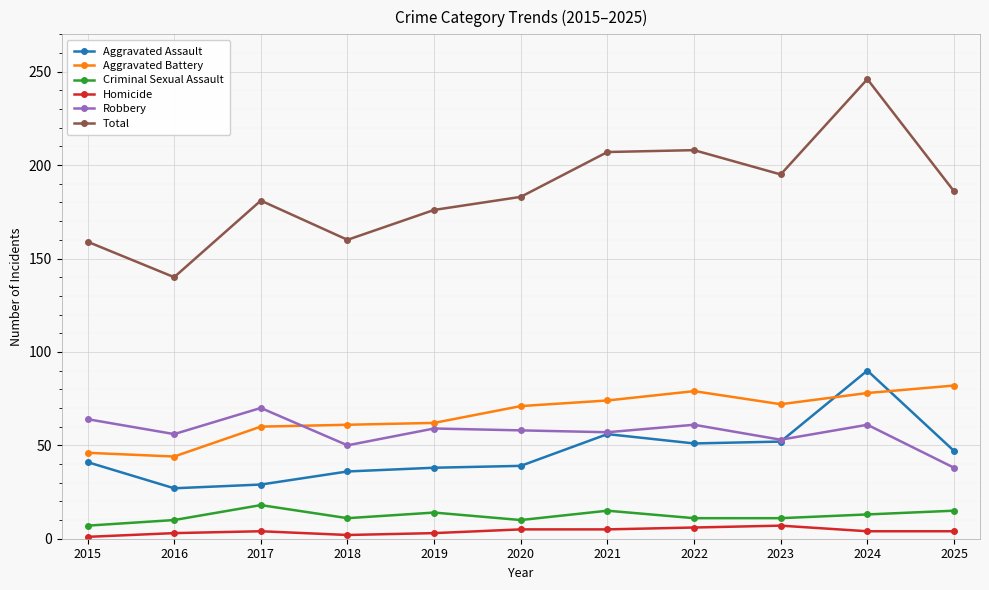

Which series has the widest spread of values?

Total